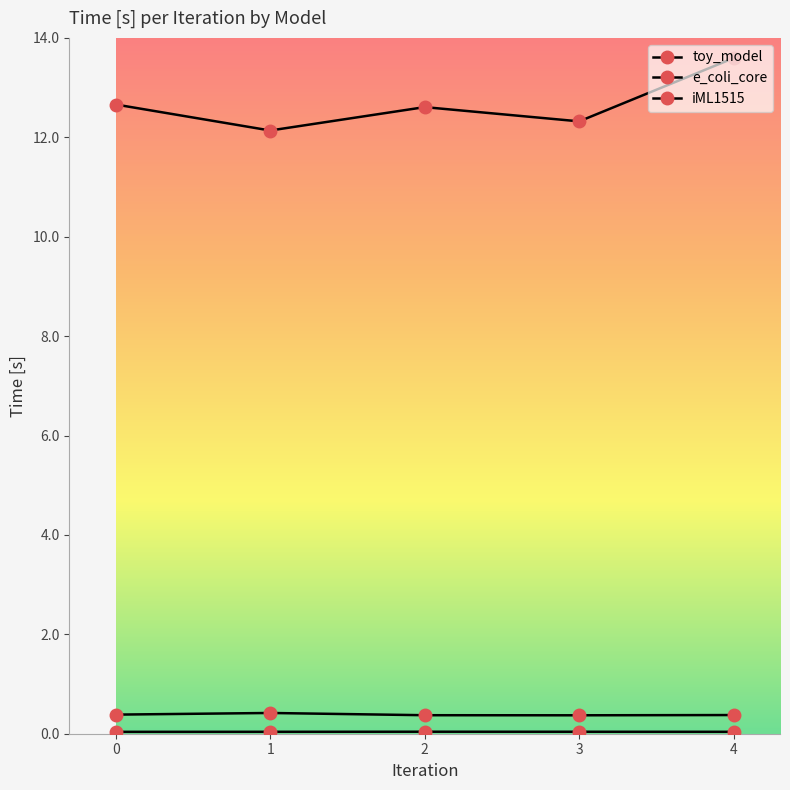

Rank the categories by iML1515 value from highest to lowest.

4, 0, 2, 3, 1